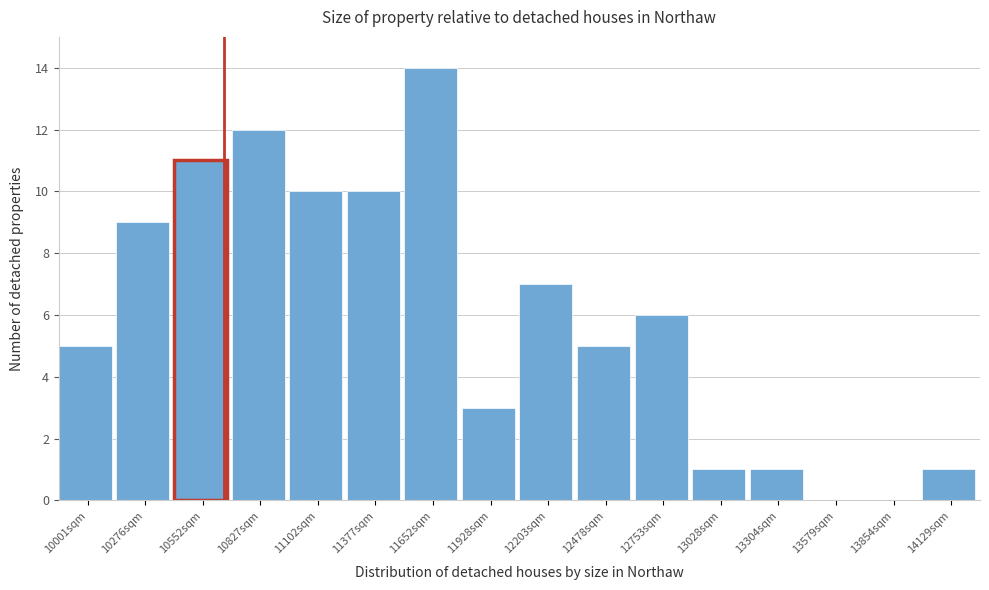

Reading right to left, what are all the values shown in this chart?

14129sqm=1	13854sqm=0	13579sqm=0	13304sqm=1	13028sqm=1	12753sqm=6	12478sqm=5	12203sqm=7	11928sqm=3	11652sqm=14	11377sqm=10	11102sqm=10	10827sqm=12	10552sqm=11	10276sqm=9	10001sqm=5